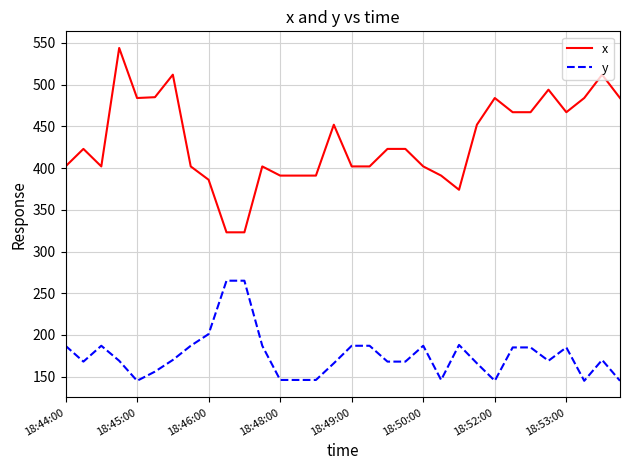

True or false: x and y cross at least once.

False